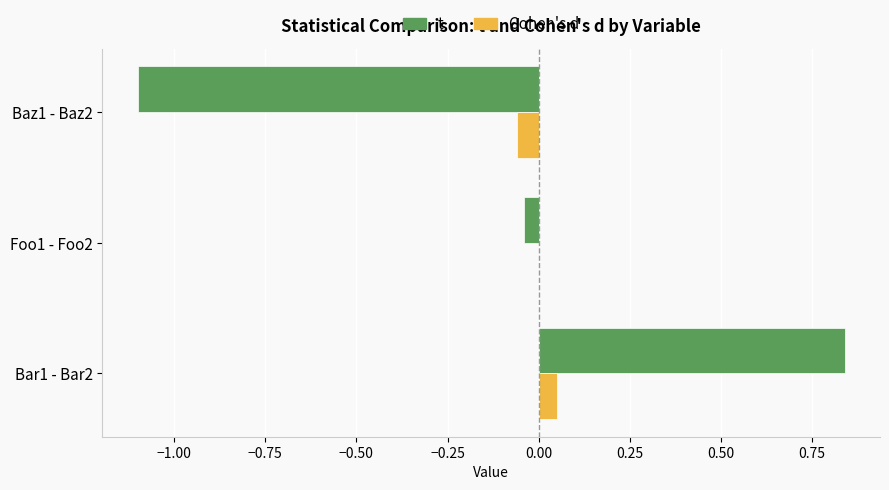

Is the value of Cohen's d at Baz1 - Baz2 greater than the value of t at Bar1 - Bar2?

No